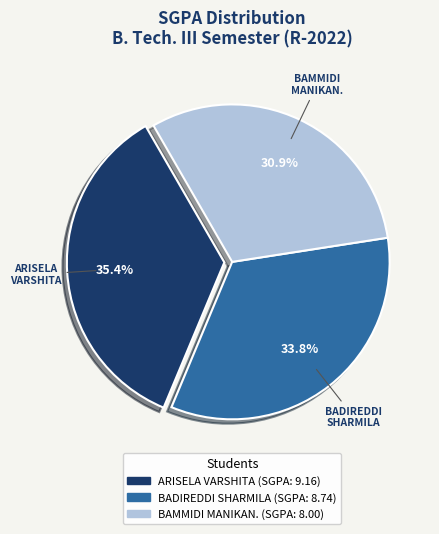

How many segments does this pie chart have?

3